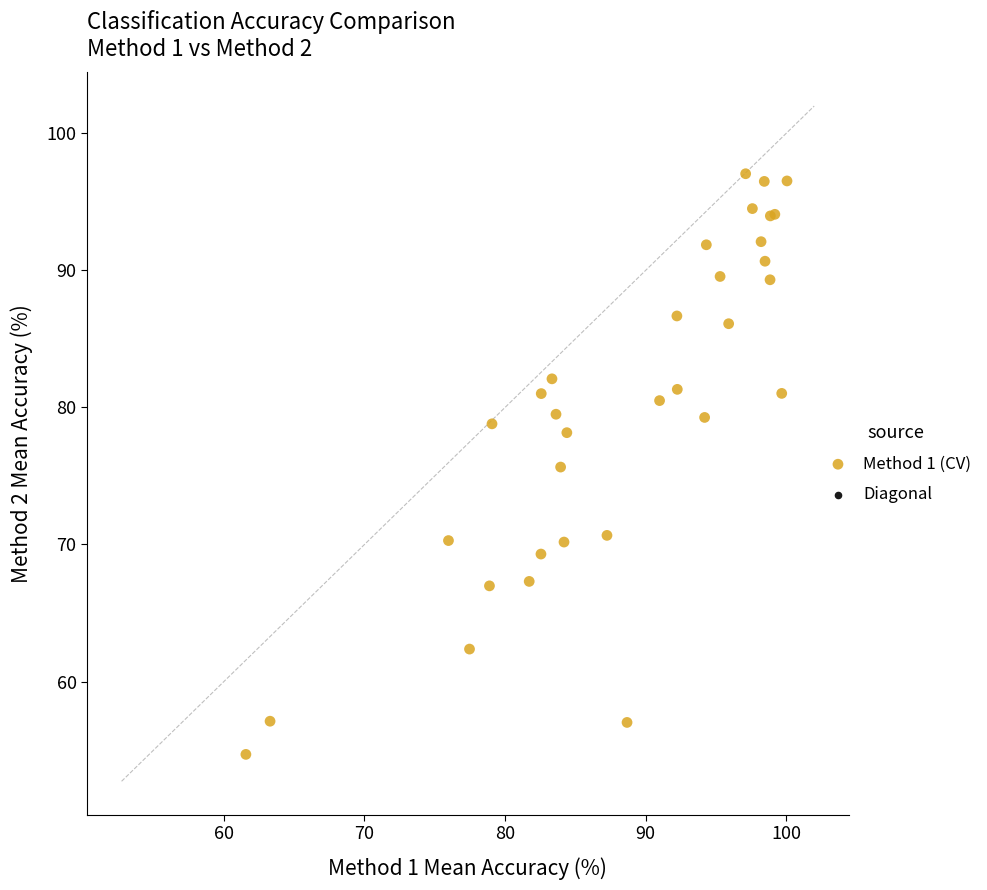

What Y value in the scatter plot is closest to 75?

75.7